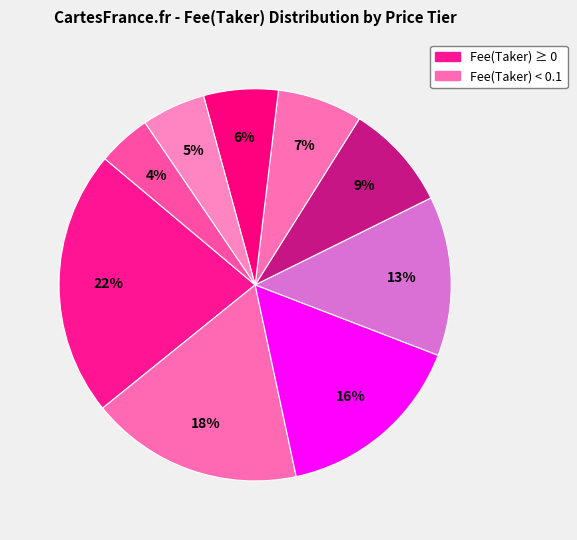

How many slices are in this pie chart?

9